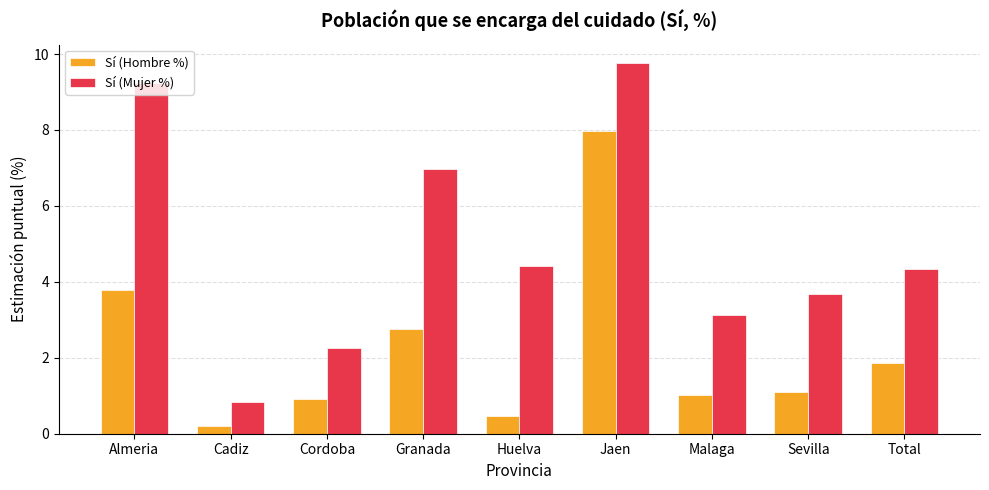

What is the minimum value shown in the chart?

0.2